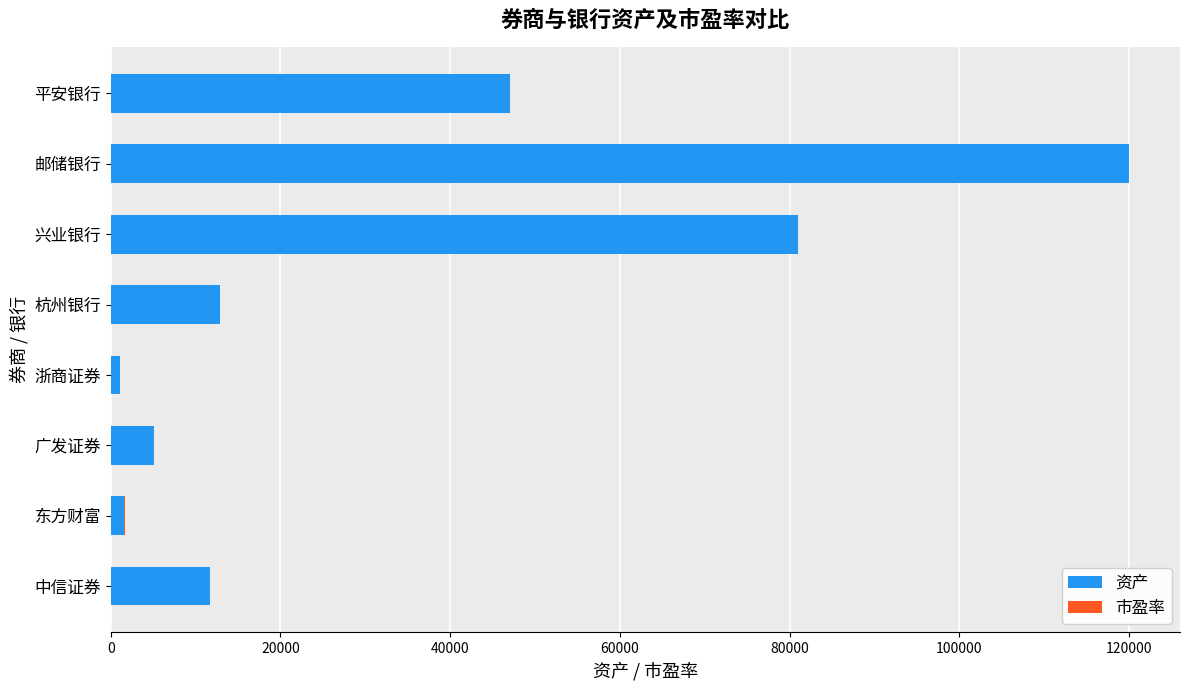

The value of 资产 at 平安银行 is 47000. True or false?

True